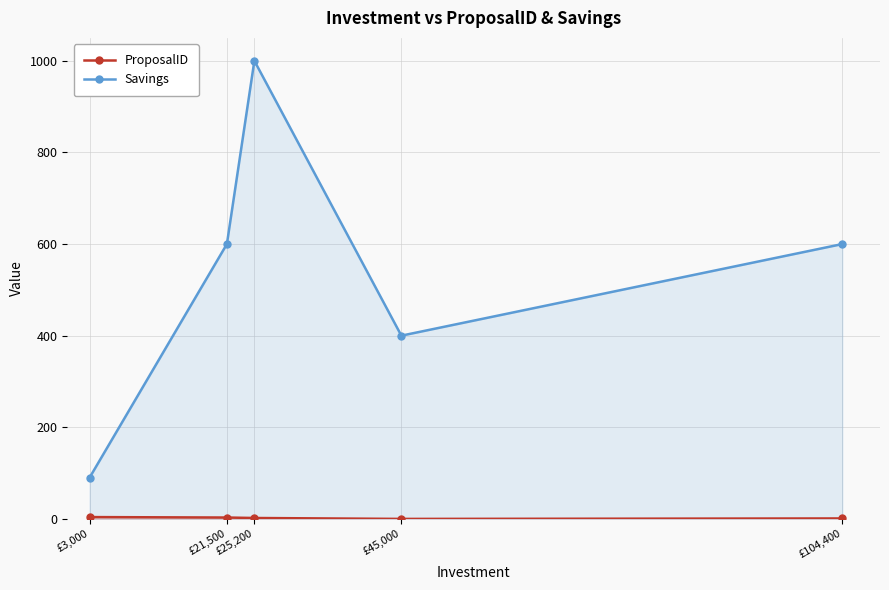

Reading left to right, what are all the values shown in this chart?

ProposalID: £3,000=4	£21,500=3	£25,200=2	£45,000=0	£104,400=1
Savings: £3,000=90	£21,500=600	£25,200=1000	£45,000=400	£104,400=600